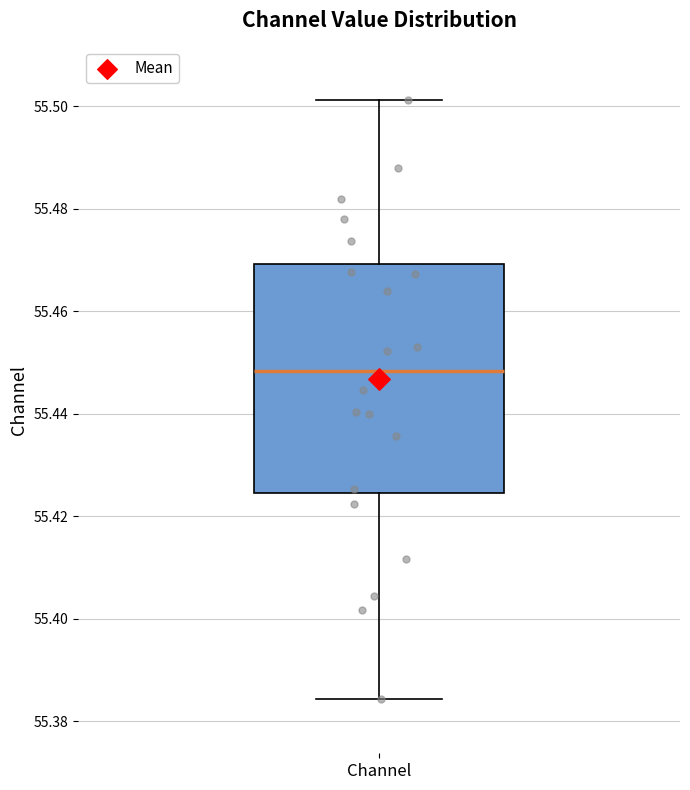

Transcribe this box plot: give where the median line is, the range the box spans, and where the two whiskers end, as read against the y-axis. The values are not printed on the chart, so give them approximately, as read against the axis.

median 55.448, box 55.424 to 55.470, whiskers 55.384 to 55.502